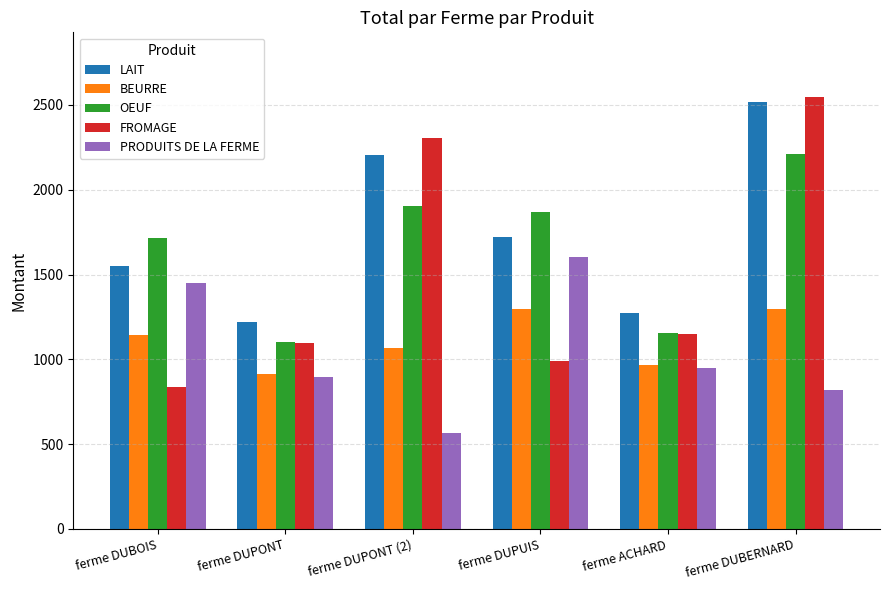

What is the spread (max minus min) of values at ferme DUBERNARD?

1730.0